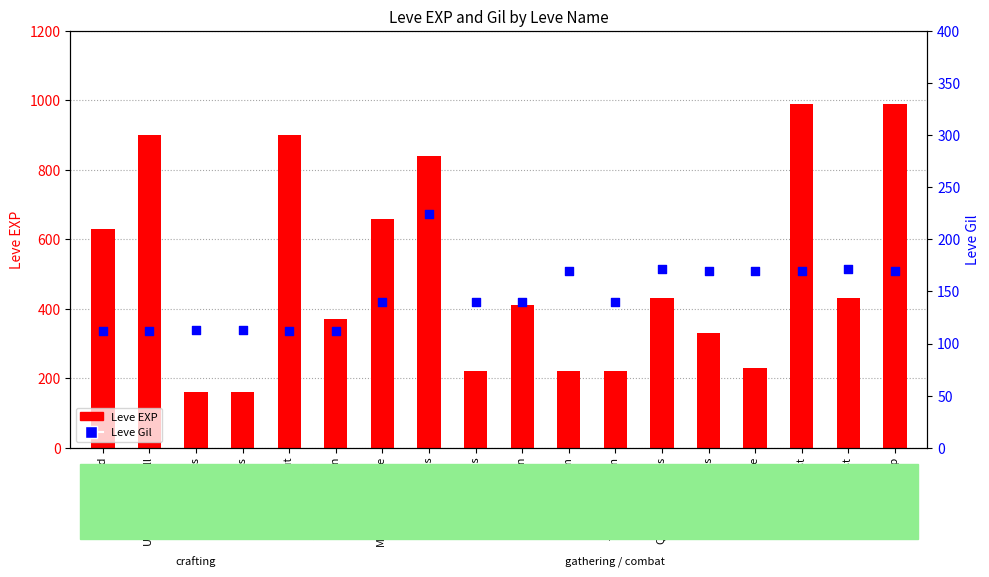

Is the value of Leve EXP at Mind over Muzzle greater than the value of Leve Gil at Saddle Sore?

Yes